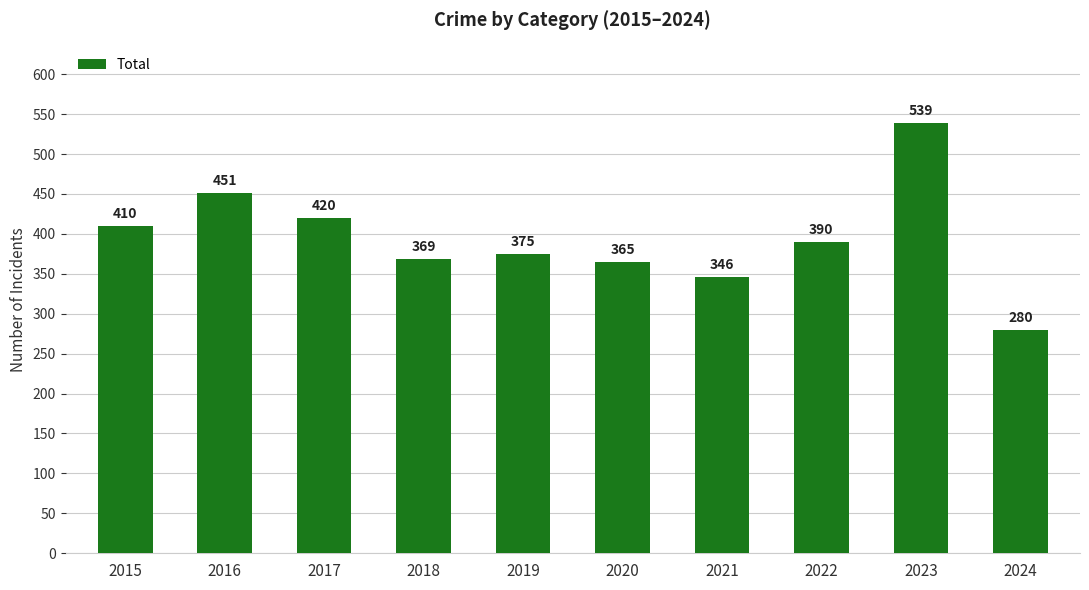

What is the value of the 7th bar from the left?

346